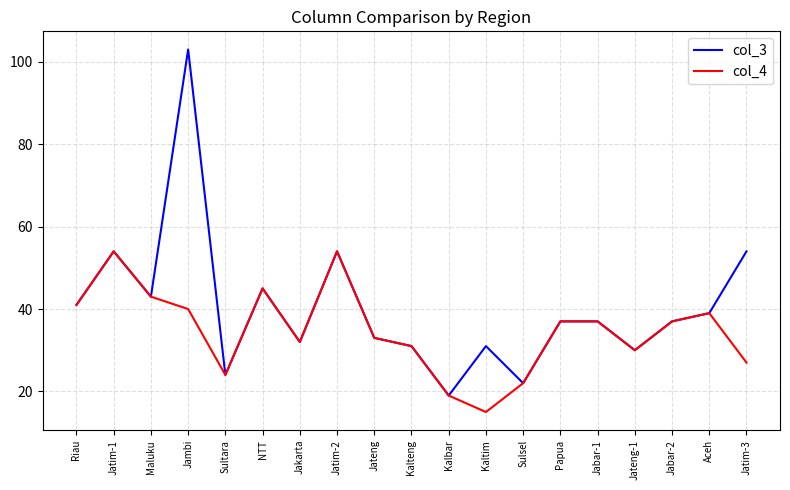

What position from the right is Kalbar?

9